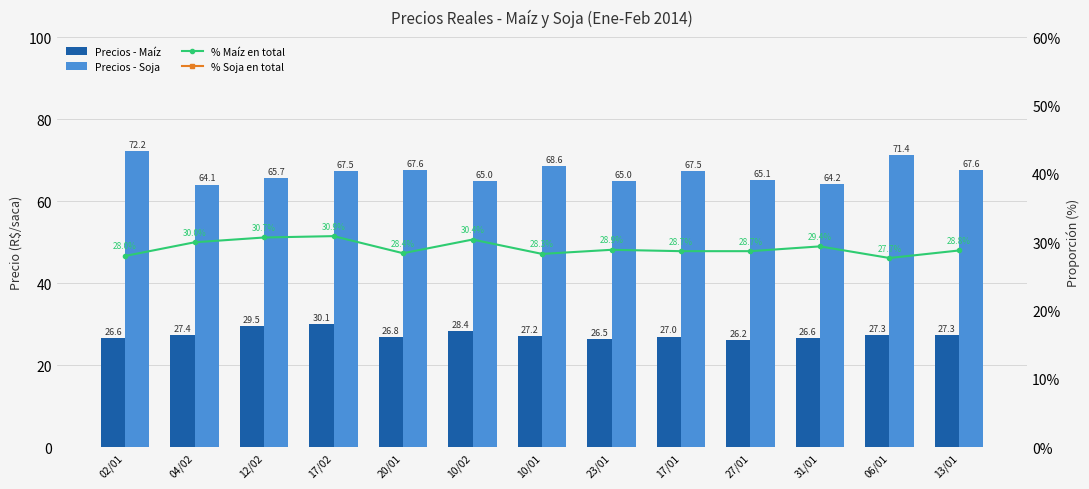

Reading left to right, what are all the values shown in this chart?

Precios - Maíz: 02/01=26.6	04/02=27.4	12/02=29.5	17/02=30.1	20/01=26.8	10/02=28.4	10/01=27.2	23/01=26.5	17/01=27.0	27/01=26.2	31/01=26.6	06/01=27.3	13/01=27.3
Precios - Soja: 02/01=72.2	04/02=64.1	12/02=65.7	17/02=67.5	20/01=67.6	10/02=65.0	10/01=68.6	23/01=65.0	17/01=67.5	27/01=65.1	31/01=64.2	06/01=71.4	13/01=67.6
% Maíz en total: 02/01=28.0	04/02=30.0	12/02=30.7	17/02=30.9	20/01=28.4	10/02=30.4	10/01=28.3	23/01=28.9	17/01=28.7	27/01=28.7	31/01=29.4	06/01=27.7	13/01=28.8
% Soja en total: 02/01=72.0	04/02=70.0	12/02=69.3	17/02=69.1	20/01=71.6	10/02=69.6	10/01=71.7	23/01=71.1	17/01=71.3	27/01=71.3	31/01=70.6	06/01=72.3	13/01=71.2